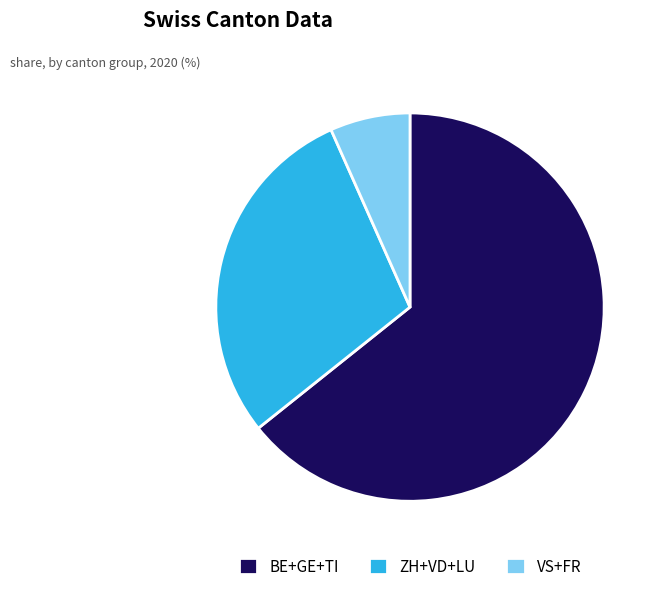

Combined, do ZH+VD+LU and BE+GE+TI account for over 50%?

Yes